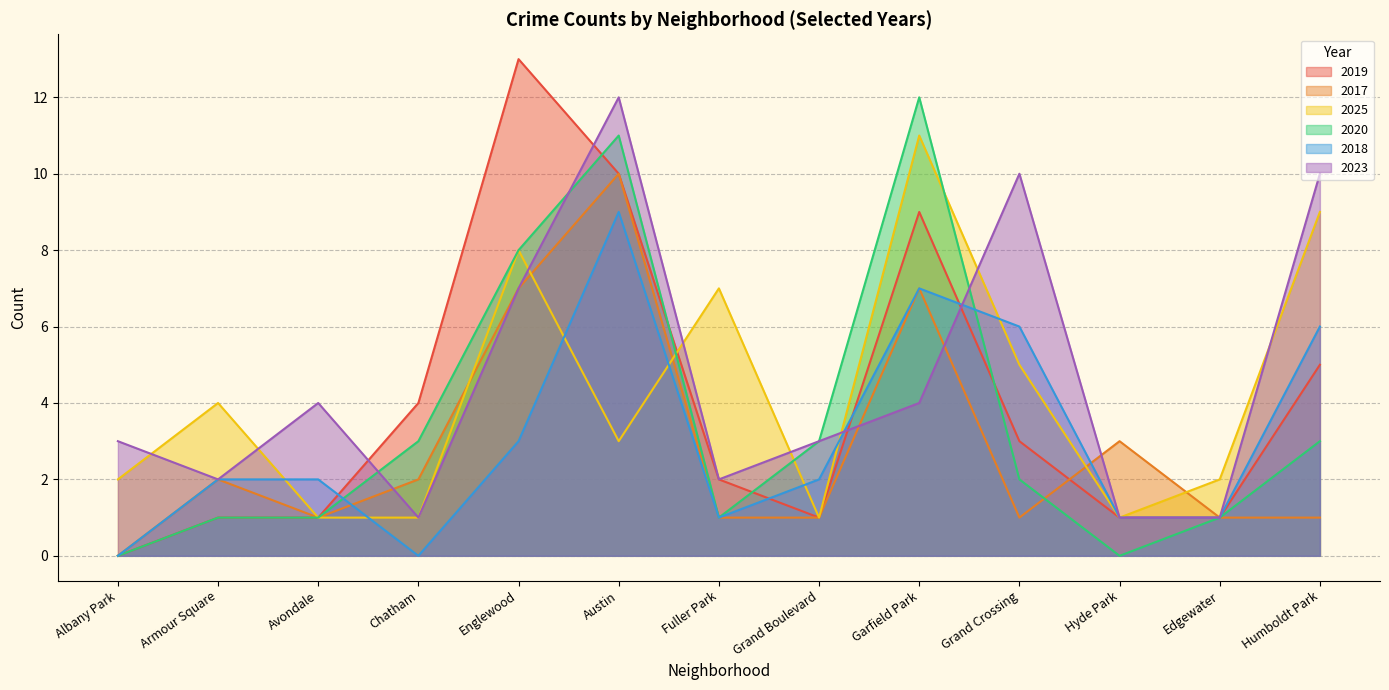

True or false: 2019 has a value of 2 at Chatham.

False